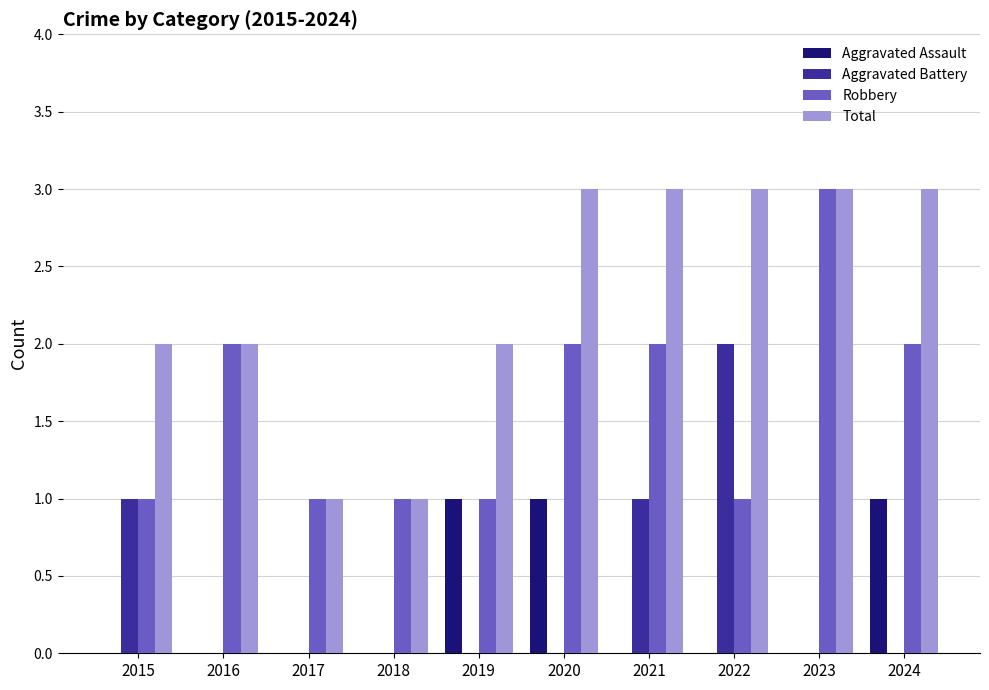

What is the greatest value displayed?

3